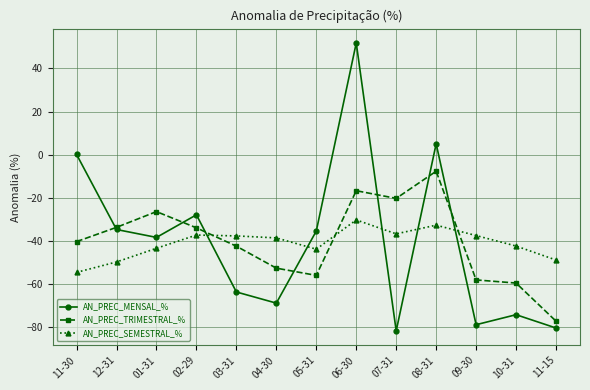

At which category is the sum across all series the highest?

06-30